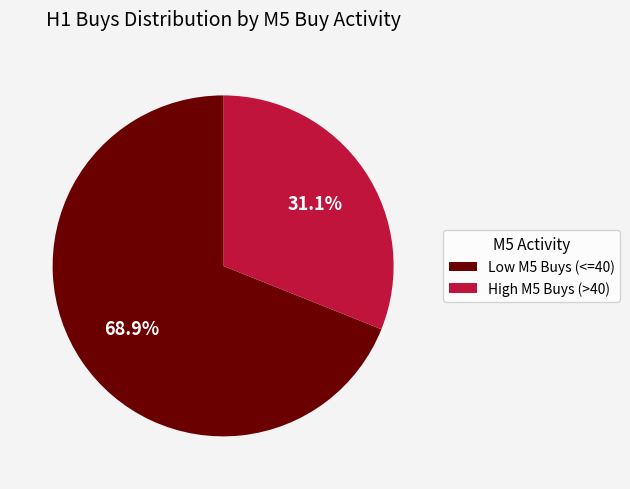

Is High M5 Buys (>40) the majority of the pie?

No